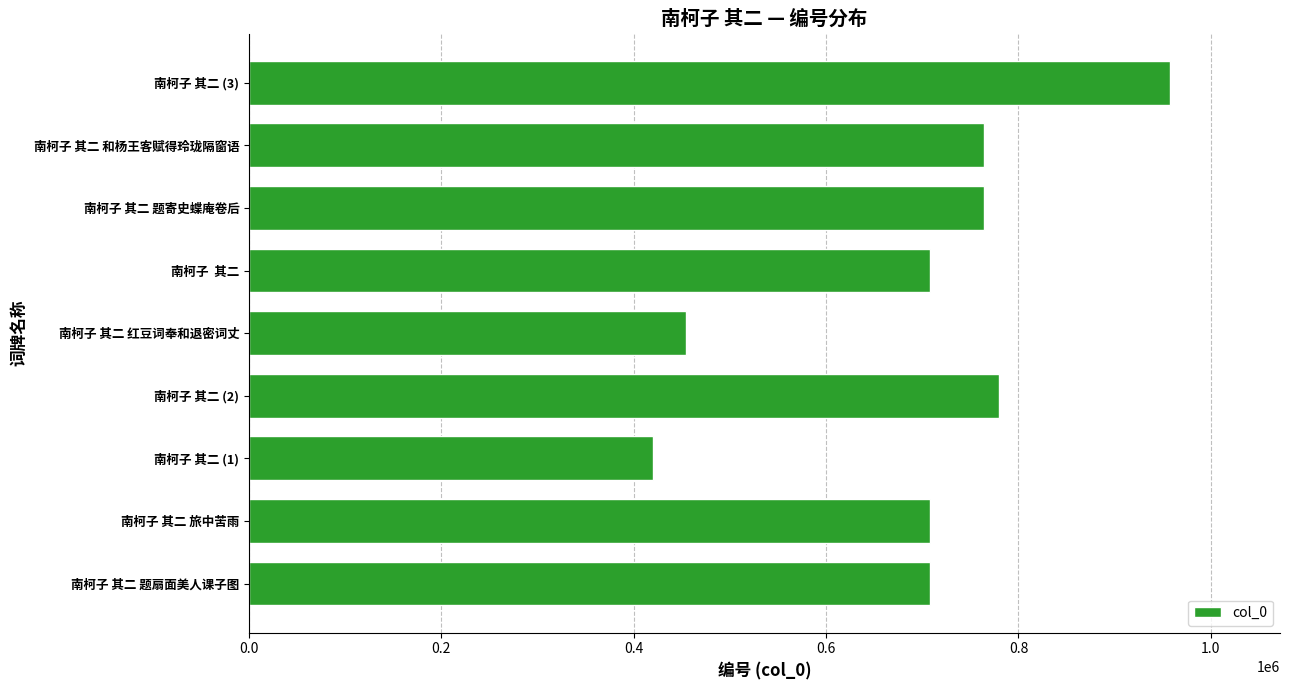

How many distinct data groups are displayed?

1